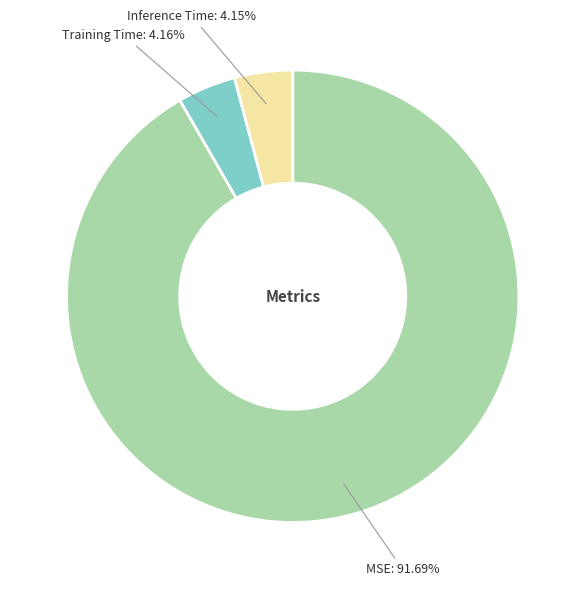

Combined, do Inference Time: 4.15% and MSE: 91.69% account for over 50%?

Yes